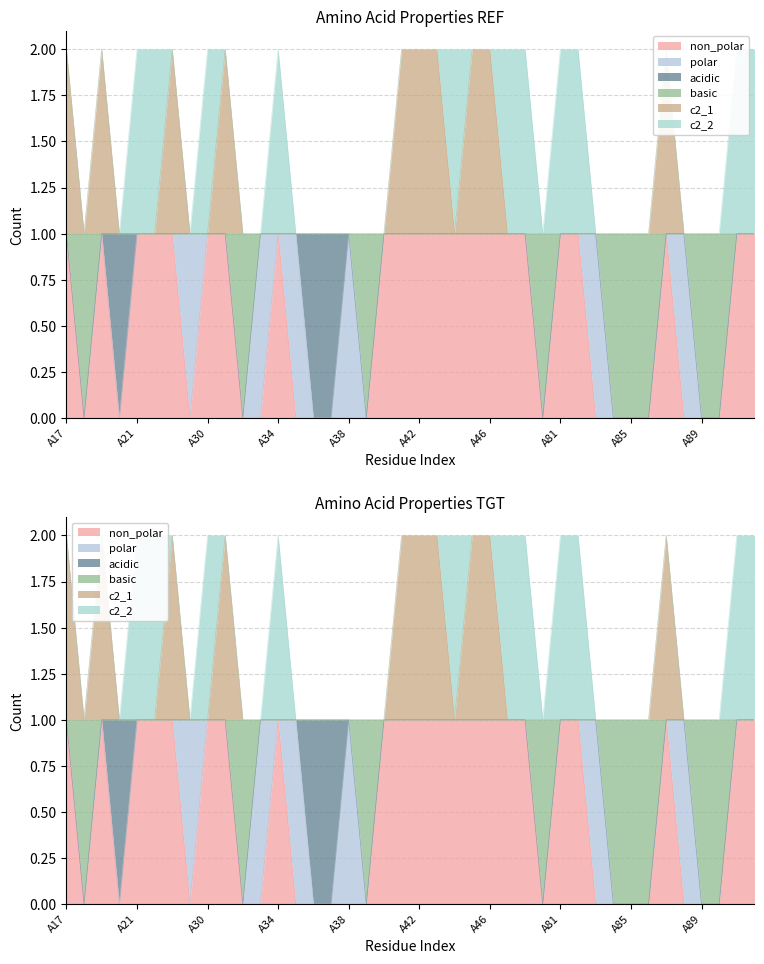

Which has a higher value, A89 or A43?

A43